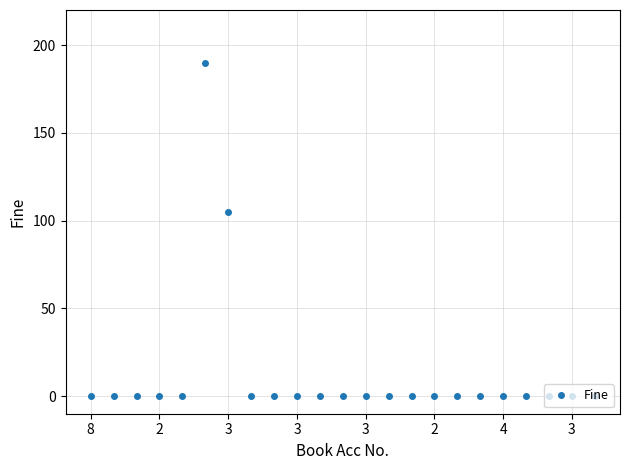

What is the difference between the second highest and second lowest values?

105